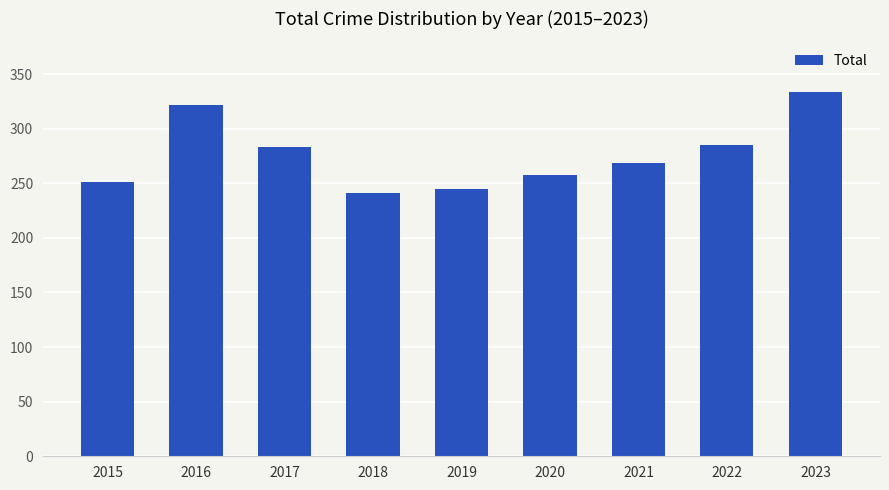

Between 2020 and 2019, which is larger?

2020